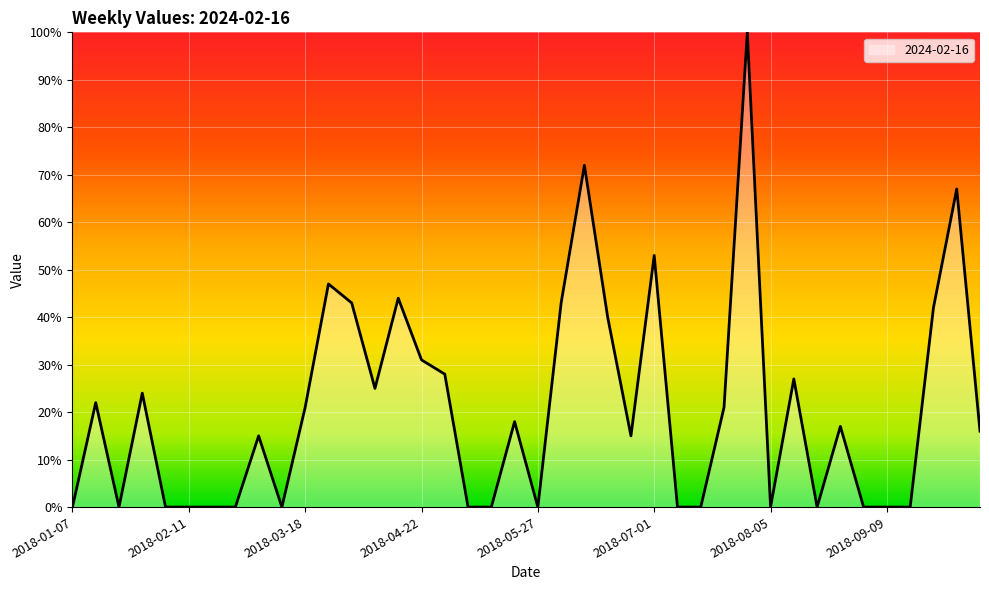

What is the sum of all values?

831